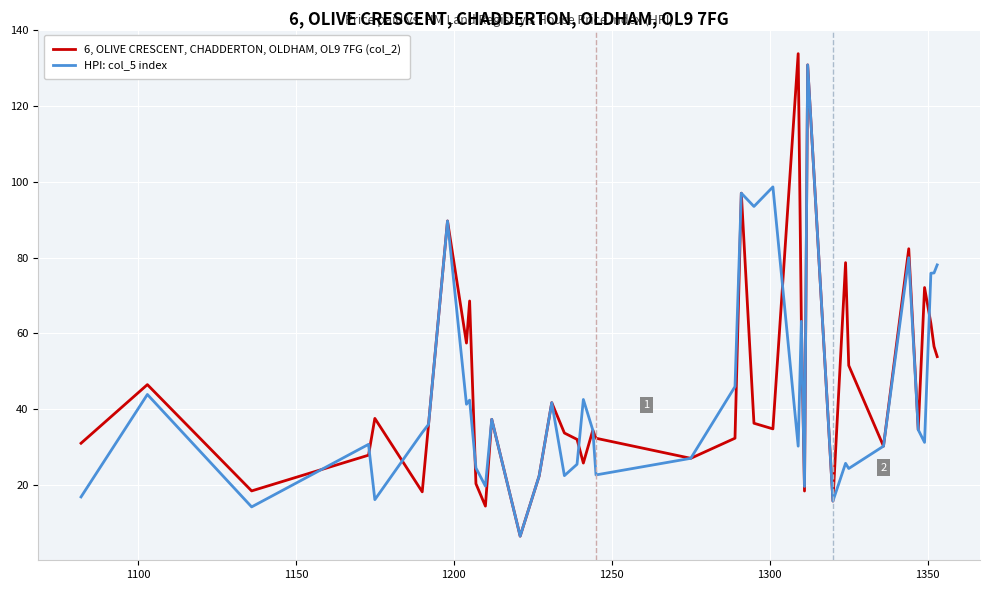

What is the lowest value of the 6, OLIVE CRESCENT, CHADDERTON, OLDHAM, OL9 7FG (col_2) series?

6.5